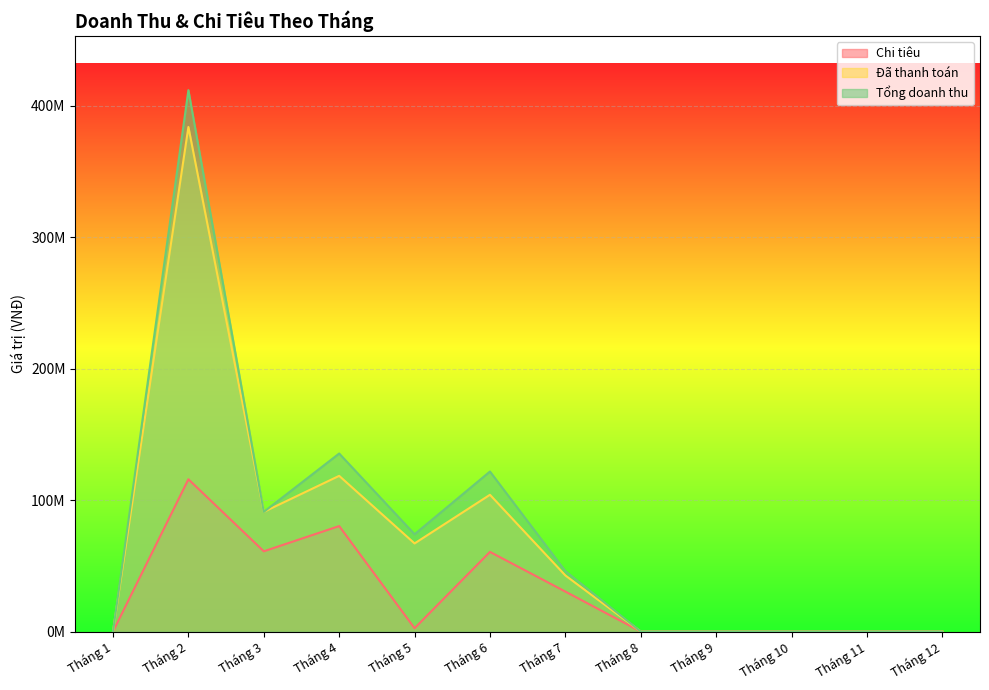

Reading right to left, transcribe all the data shown in this chart.

Chi tiêu: 0	0	0	0	0	30374000	60558000	2500000	80201000	61008000	115802000	0
Đã thanh toán: 0	0	0	0	0	42650000	104000000	67000000	118400000	91000000	383795000	0
Tổng doanh thu: 0	0	0	0	0	45950000	121700000	74000000	135400000	91000000	411795000	0